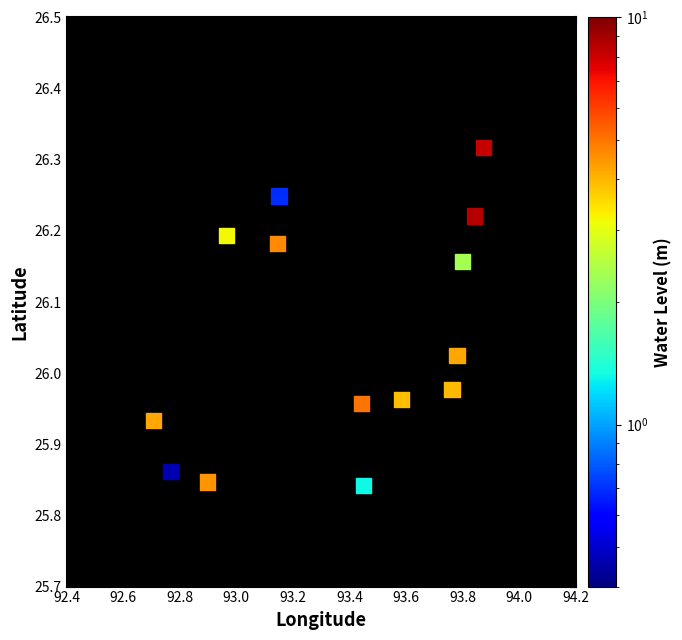

What is the range of Y values (max minus min)?

0.5